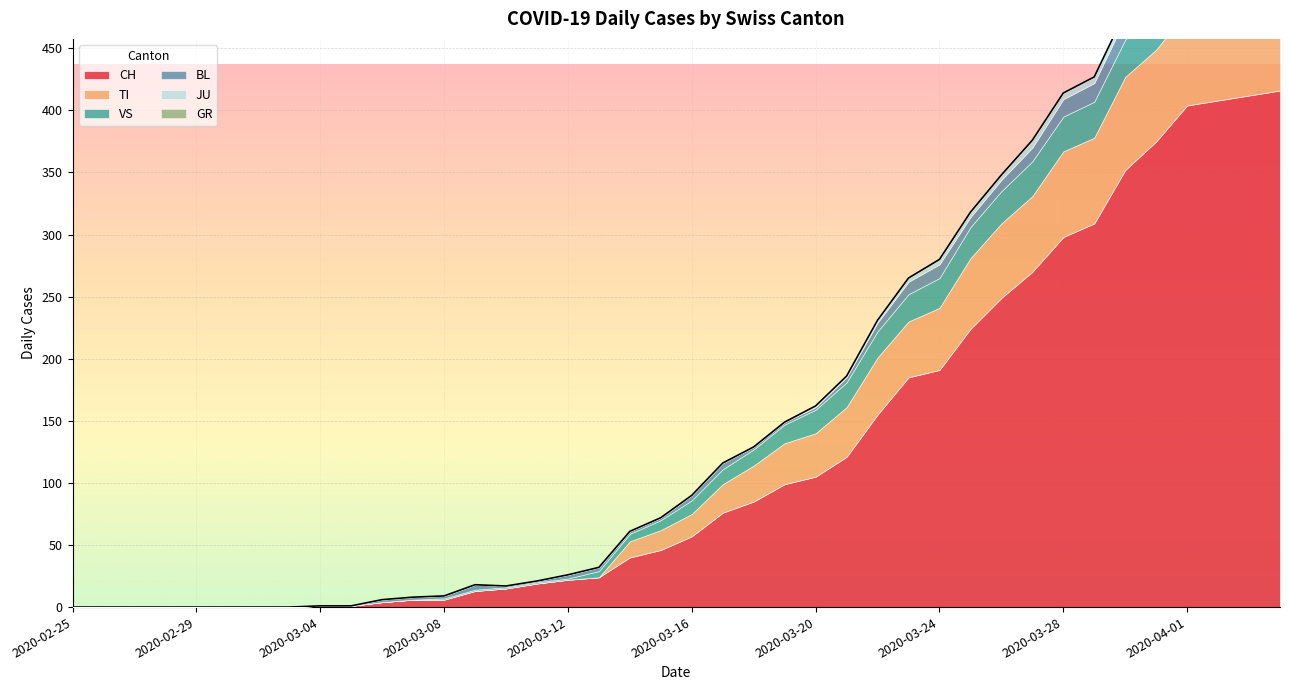

What is the highest value of the BL series?

19